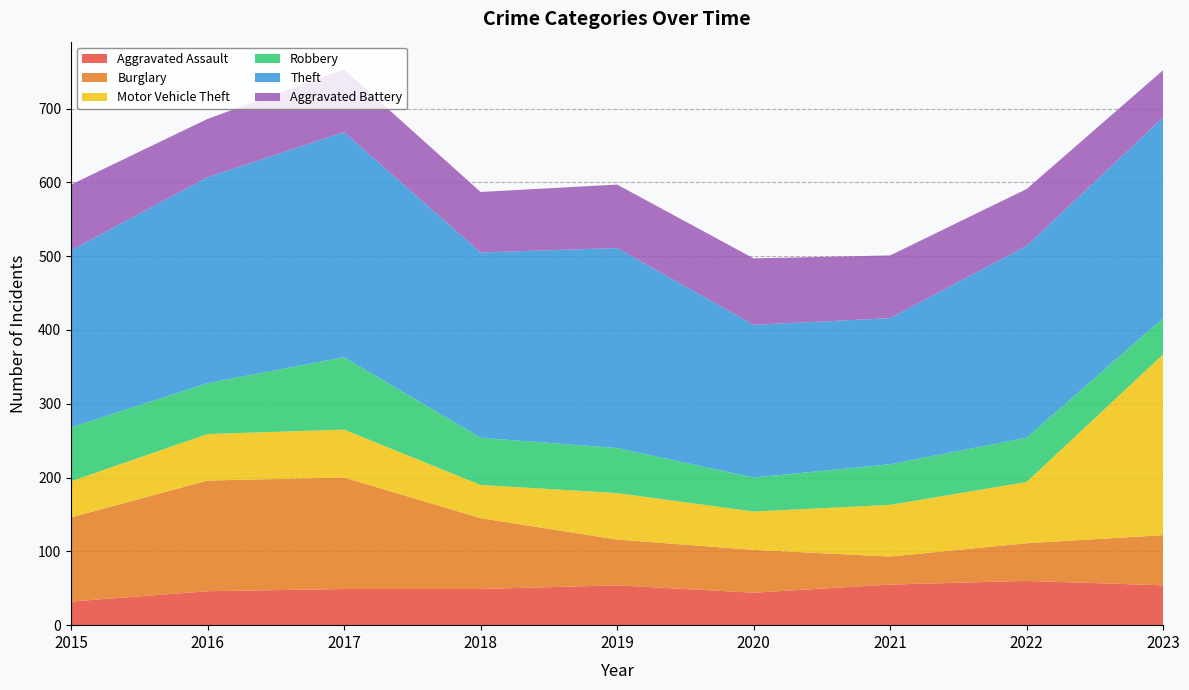

Reading right to left, list all the values displayed in this chart.

Aggravated Assault: 2023=54	2022=60	2021=55	2020=44	2019=54	2018=49	2017=49	2016=46	2015=32
Burglary: 2023=68	2022=51	2021=38	2020=58	2019=62	2018=96	2017=151	2016=150	2015=114
Motor Vehicle Theft: 2023=245	2022=83	2021=70	2020=52	2019=63	2018=45	2017=65	2016=63	2015=49
Robbery: 2023=49	2022=60	2021=55	2020=46	2019=61	2018=64	2017=98	2016=69	2015=73
Theft: 2023=272	2022=260	2021=198	2020=207	2019=271	2018=251	2017=305	2016=279	2015=240
Aggravated Battery: 2023=64	2022=77	2021=85	2020=90	2019=86	2018=82	2017=85	2016=79	2015=89